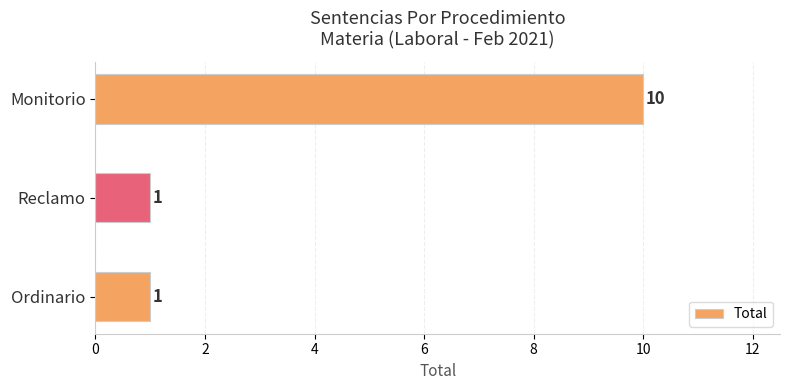

Between Monitorio and Reclamo, which is larger?

Monitorio